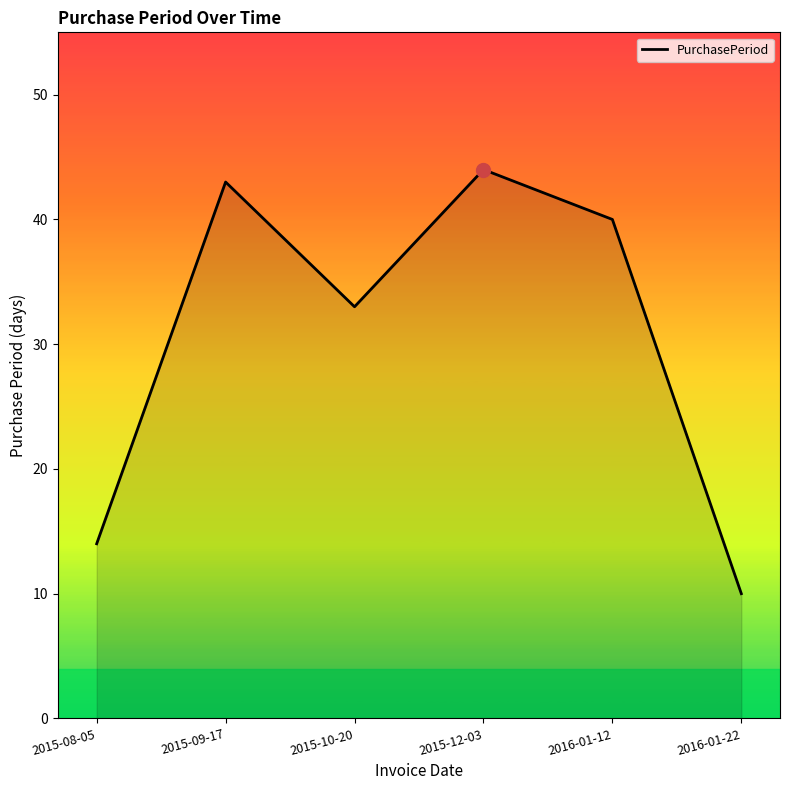

The chart shows a value of 59 at 2016-01-12. True or false?

False